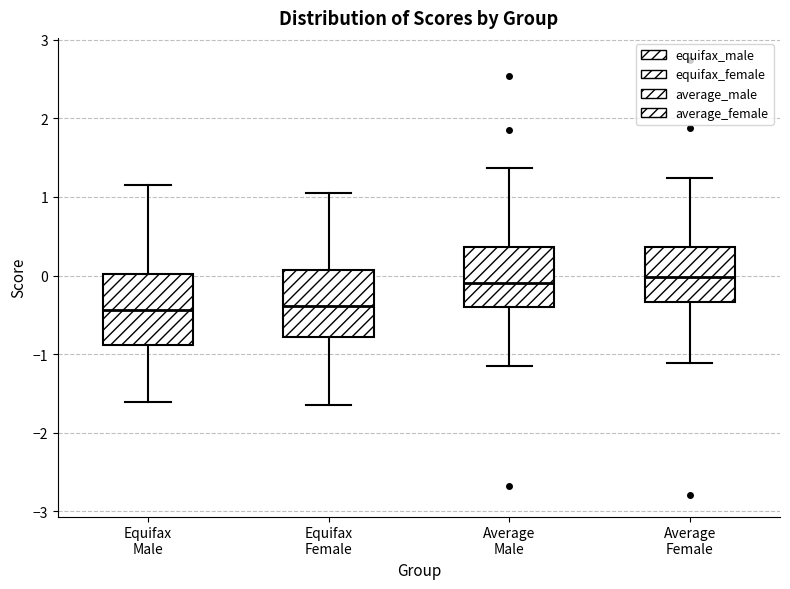

Reading left to right, read every box against the y-axis: the position of its median line, the range the box covers, and the ends of its whiskers. The values are not printed on the chart, so give them approximately, as read against the axis.

Equifax Male: median -0.4, box -0.9 to 0.0, whiskers -1.6 to 1.2
Equifax Female: median -0.4, box -0.8 to 0.1, whiskers -1.7 to 1.1
Average Male: median -0.1, box -0.4 to 0.4, whiskers -1.1 to 1.4
Average Female: median 0.0, box -0.3 to 0.4, whiskers -1.1 to 1.2